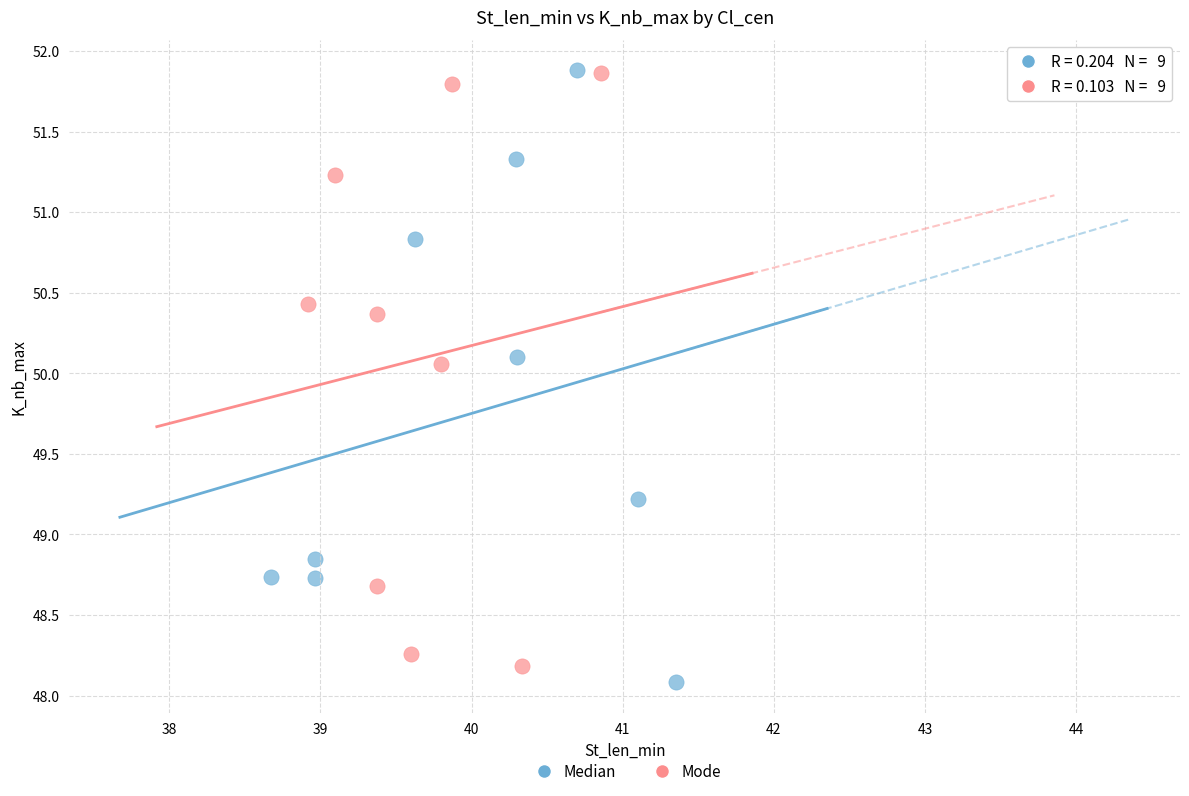

Which series contains the lowest Y value?

Median